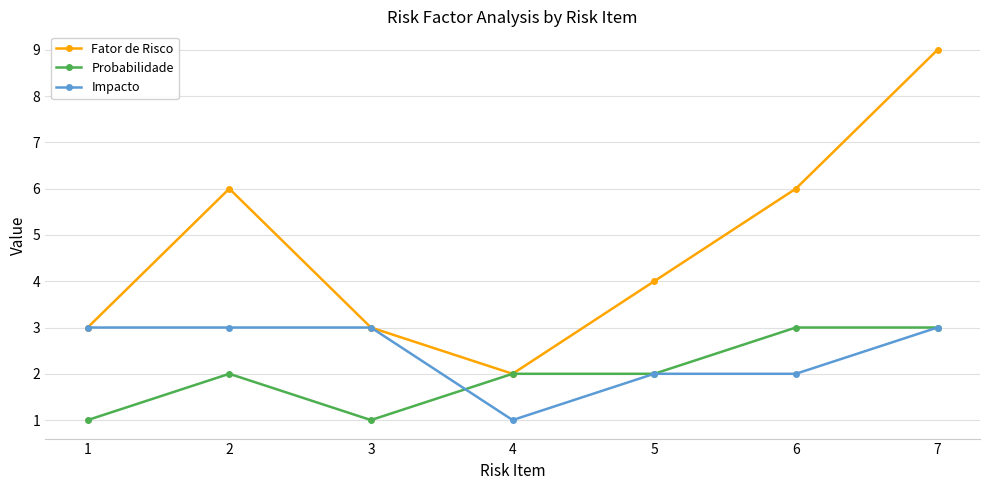

What is the difference between the second highest and second lowest values in the Fator de Risco series?

3